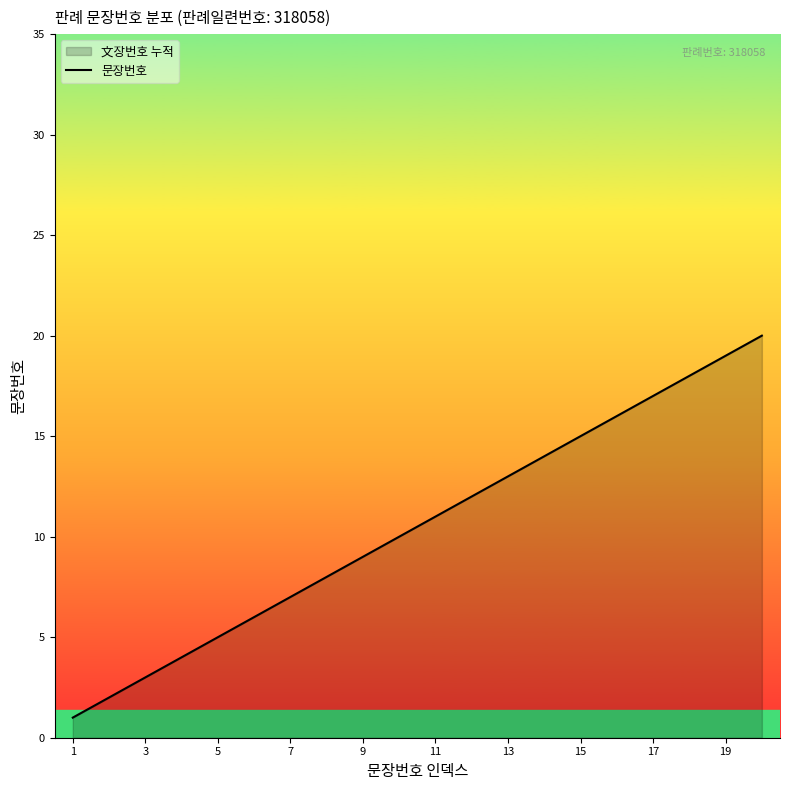

How many lines are shown in the chart?

1